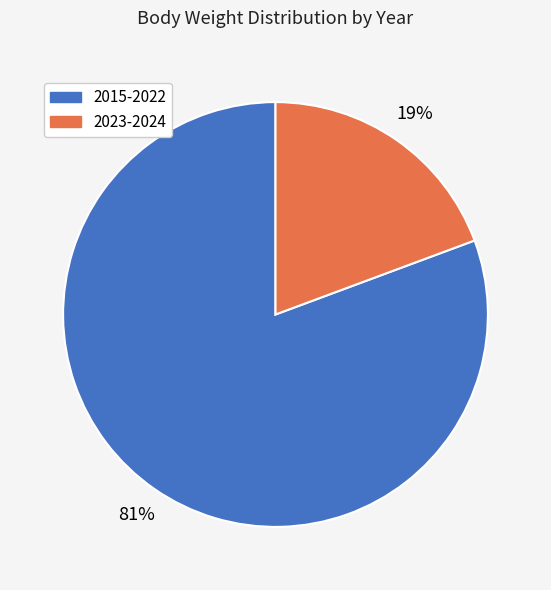

Is there a majority slice in this chart?

Yes